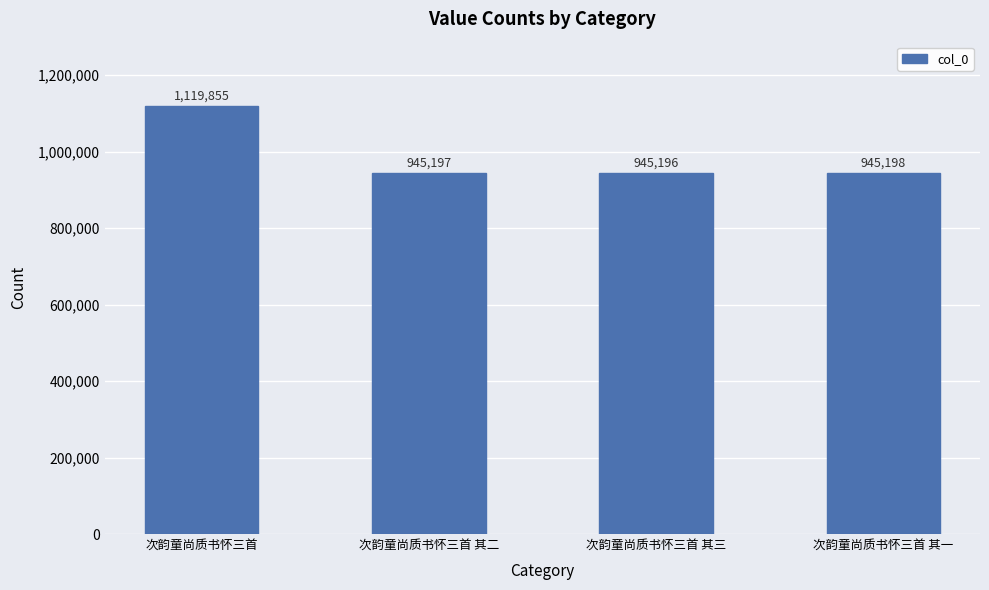

The chart shows a value of 1374968 at 次韵童尚质书怀三首 其三. True or false?

False